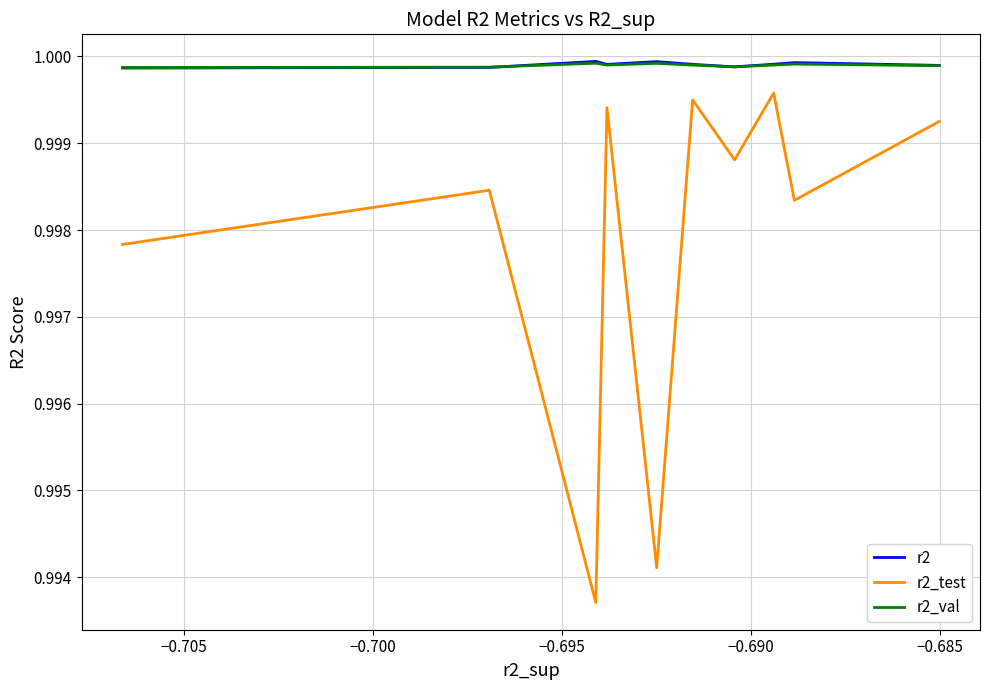

Reading left to right, transcribe all the data shown in this chart.

r2: 1.0	1.0	1.0	1.0	1.0	1.0	1.0	1.0	1.0	1.0
r2_test: 1.0	1.0	1.0	1.0	1.0	1.0	1.0	1.0	1.0	1.0
r2_val: 1.0	1.0	1.0	1.0	1.0	1.0	1.0	1.0	1.0	1.0